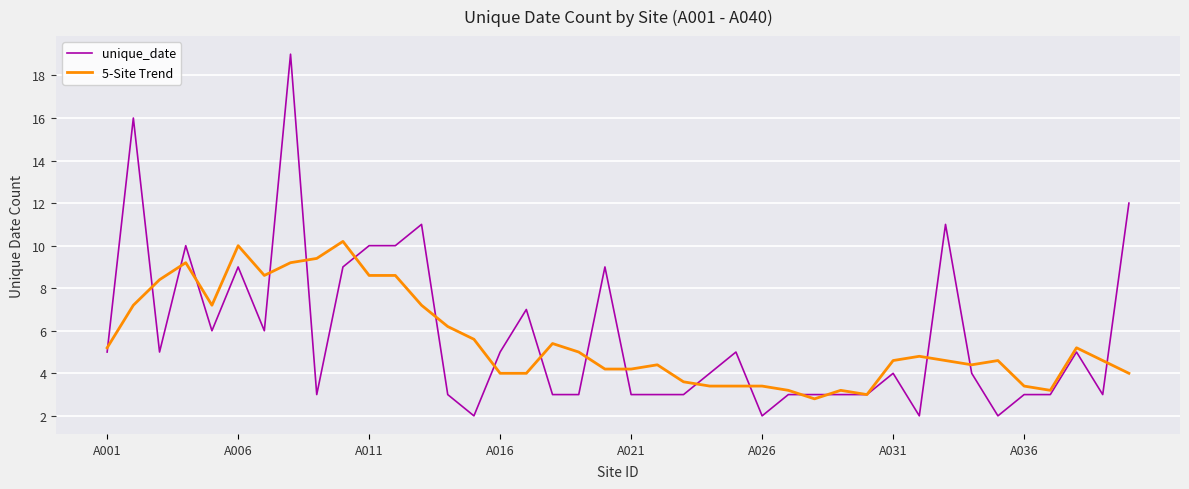

List the series in order of their peak value, lowest first.

5-Site Trend, unique_date